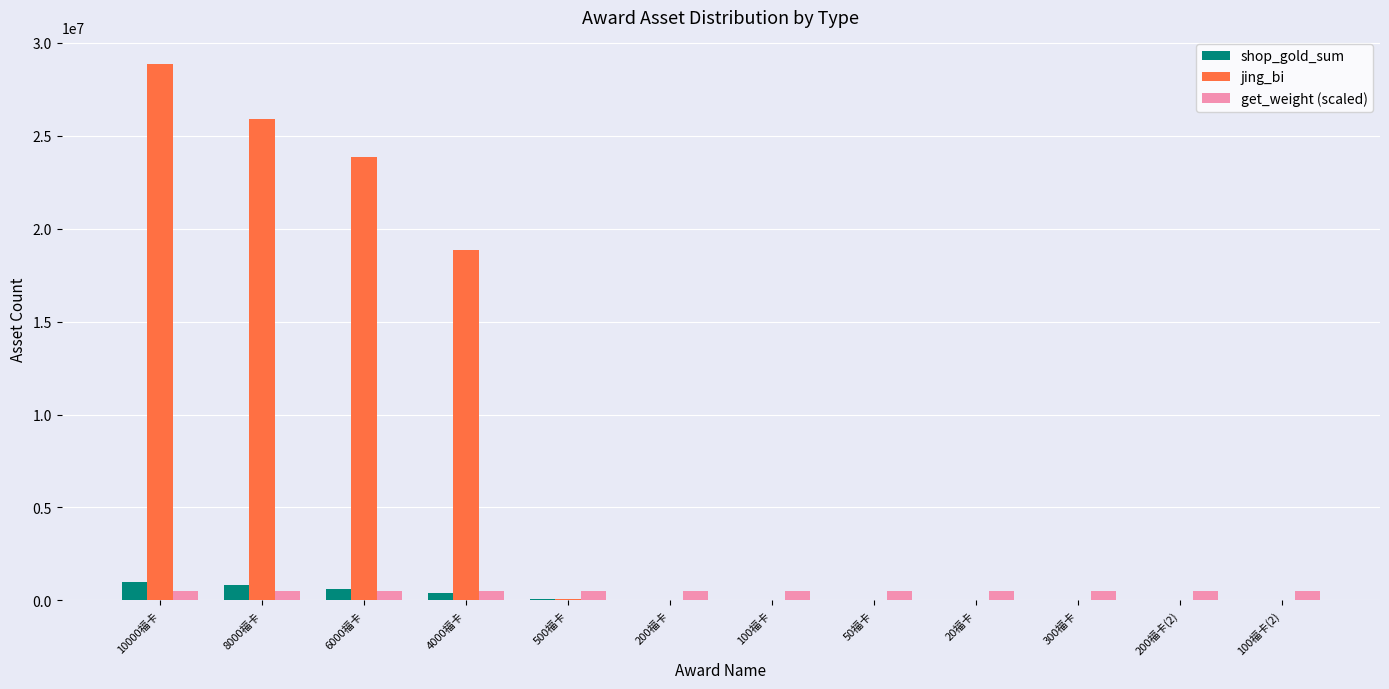

Is the value of get_weight (scaled) at 10000福卡 greater than the value of jing_bi at 6000福卡?

No